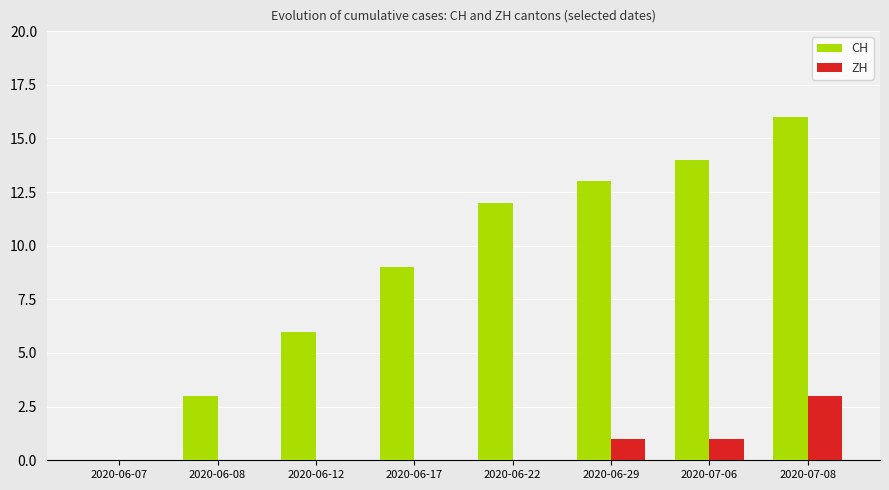

Reading left to right, extract all data points from this chart.

CH: 2020-06-07=0	2020-06-08=3	2020-06-12=6	2020-06-17=9	2020-06-22=12	2020-06-29=13	2020-07-06=14	2020-07-08=16
ZH: 2020-06-07=0	2020-06-08=0	2020-06-12=0	2020-06-17=0	2020-06-22=0	2020-06-29=1	2020-07-06=1	2020-07-08=3